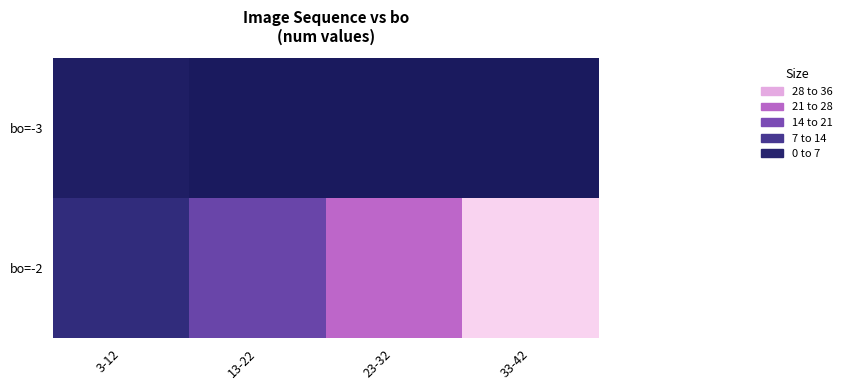

Reading left to right, extract all data points from this chart.

row_0: 3-12=1.5	13-22=0.0	23-32=0.0	33-42=0.0
row_1: 3-12=6.5	13-22=15.5	23-32=25.5	33-42=35.5